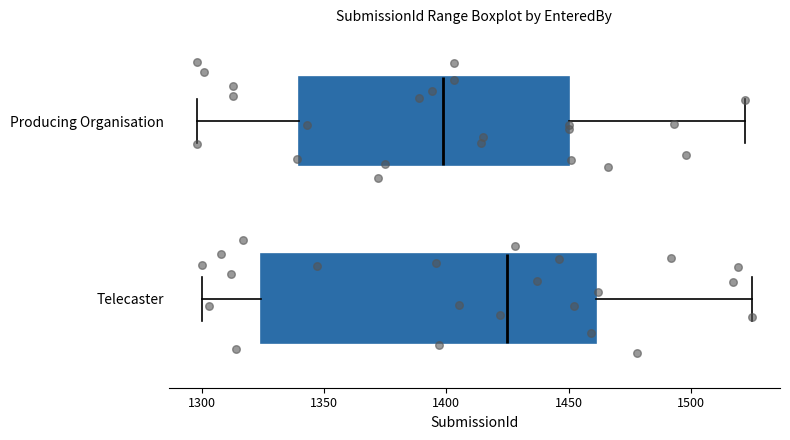

Which box has the furthest to the left median line?

Producing Organisation